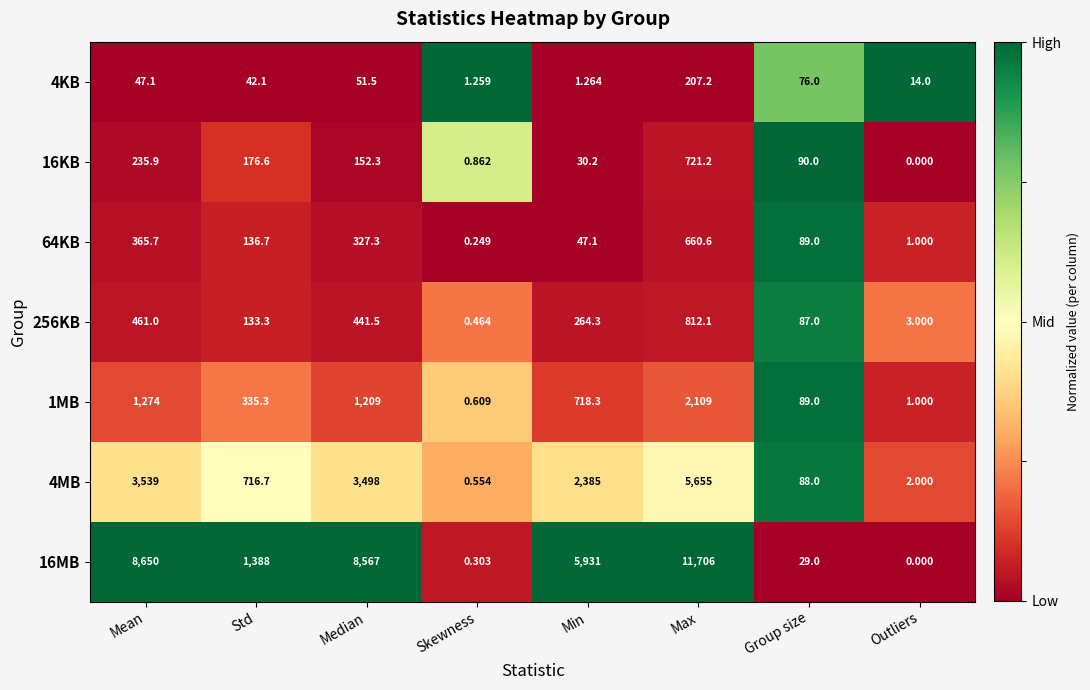

At Mean, list the series in order from largest to smallest.

16MB, 4MB, 1MB, 256KB, 64KB, 16KB, 4KB